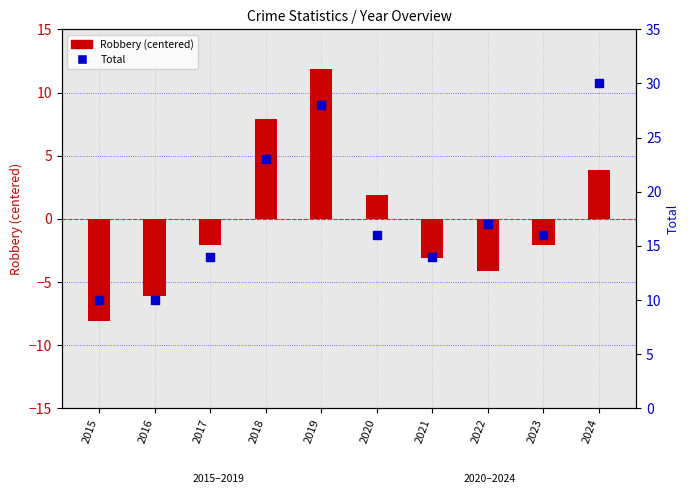

What are all the series names shown in the legend?

Robbery (centered), Total